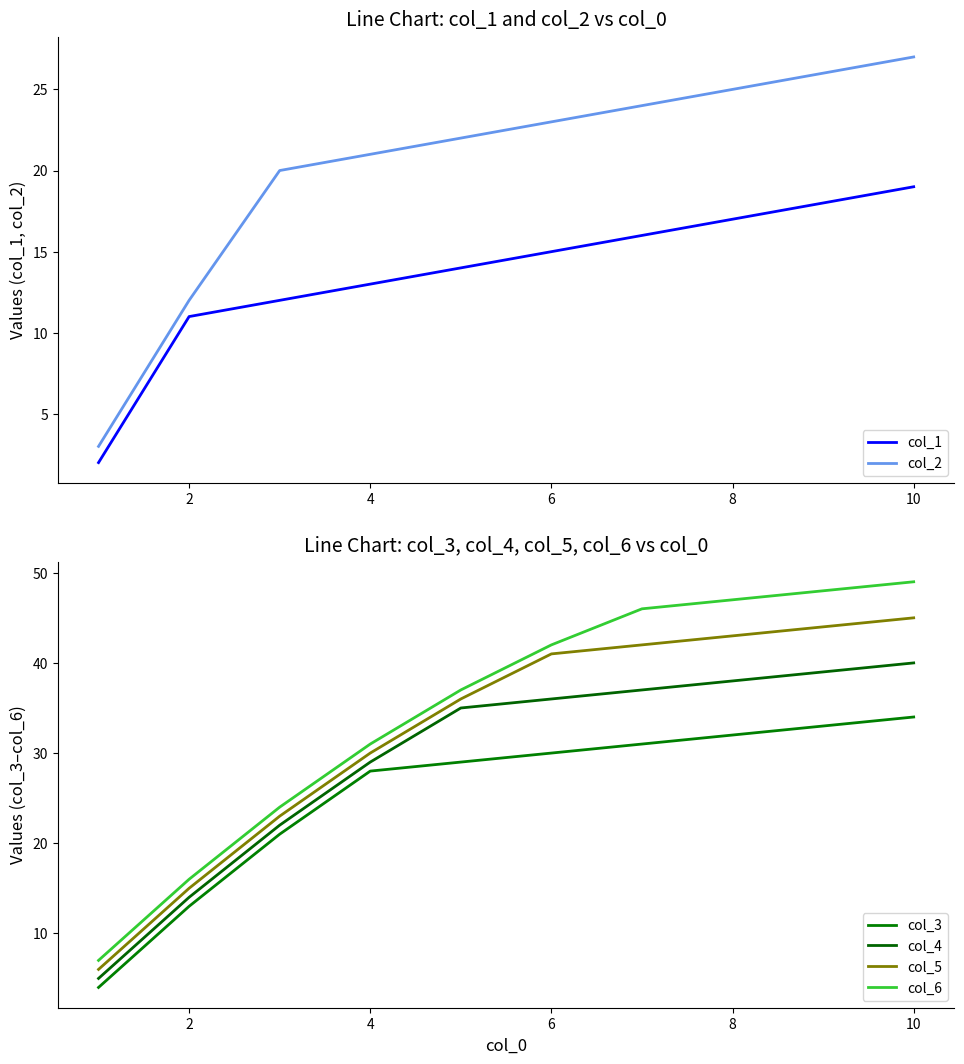

What is the highest value of the col_1 series?

19